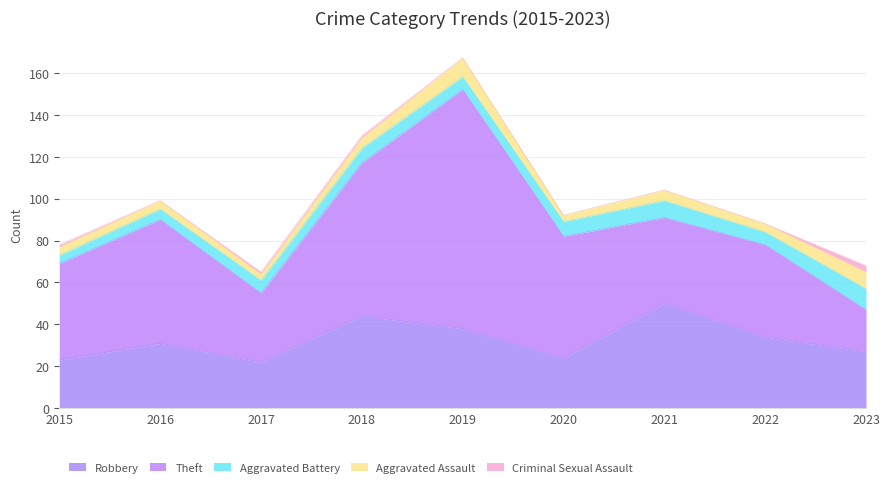

What are all the series names shown in the legend?

Robbery, Theft, Aggravated Battery, Aggravated Assault, Criminal Sexual Assault